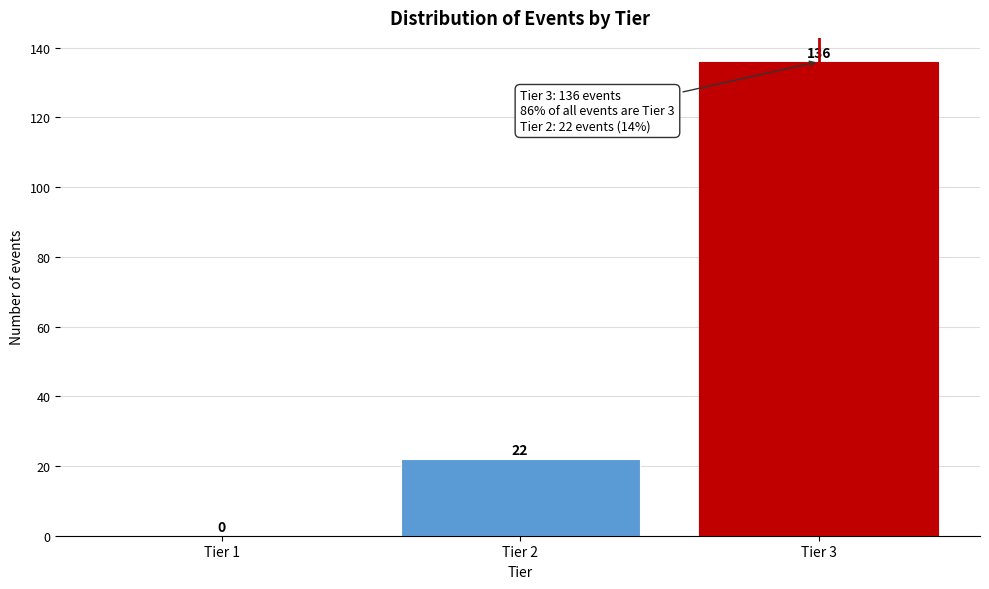

Reading right to left, transcribe all the data shown in this chart.

Tier 3=136	Tier 2=22	Tier 1=0